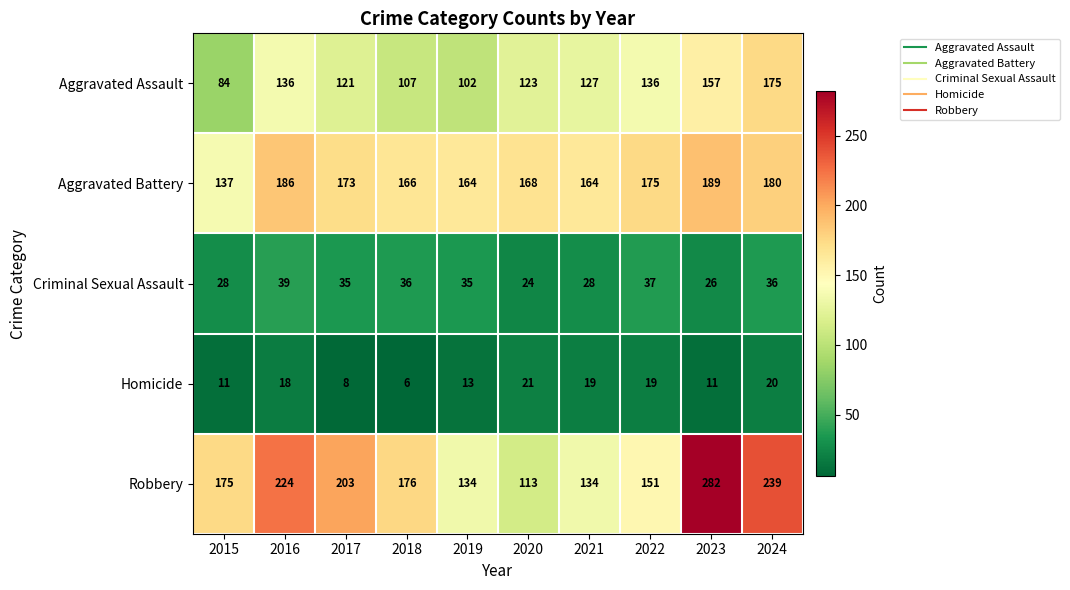

Is it true that Homicide equals 12 at 2021?

False